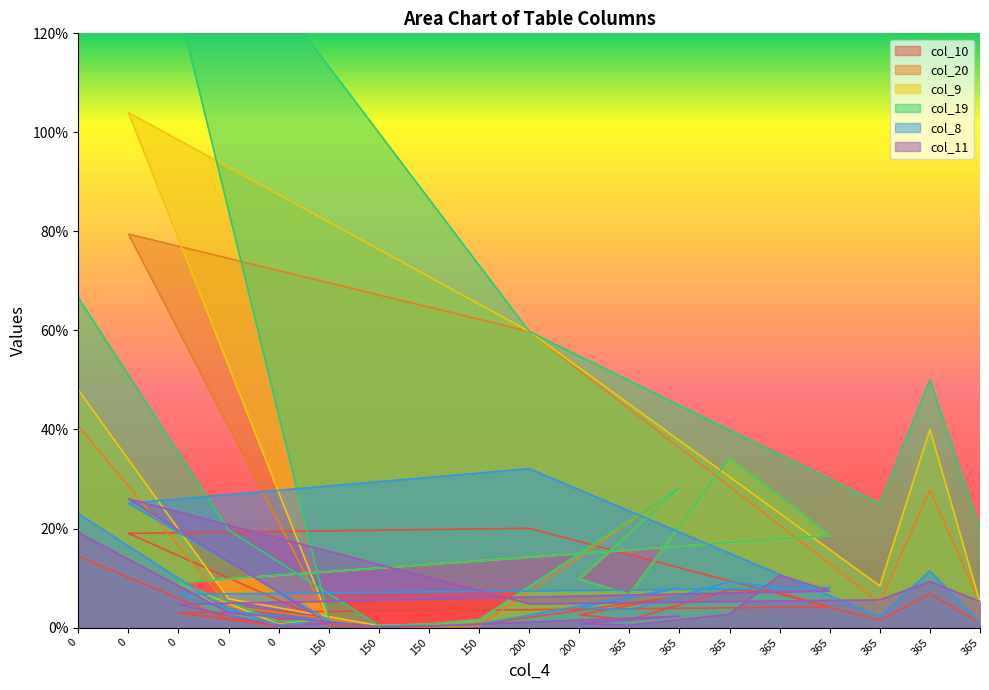

What are all the series names shown in the legend?

col_10, col_20, col_9, col_19, col_8, col_11